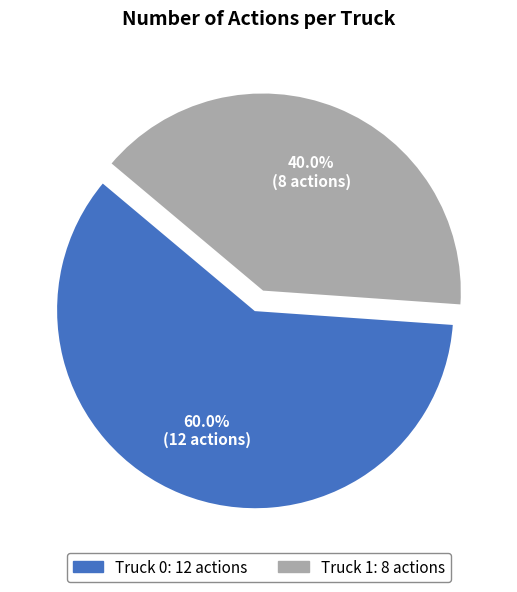

Is there any slice that represents more than half of the pie?

Yes